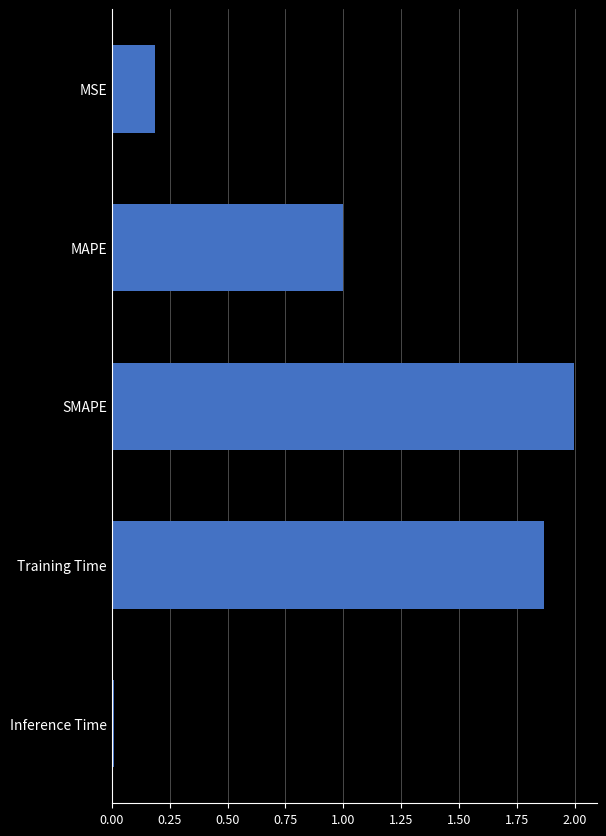

Which category has the lowest value across all series?

Inference Time